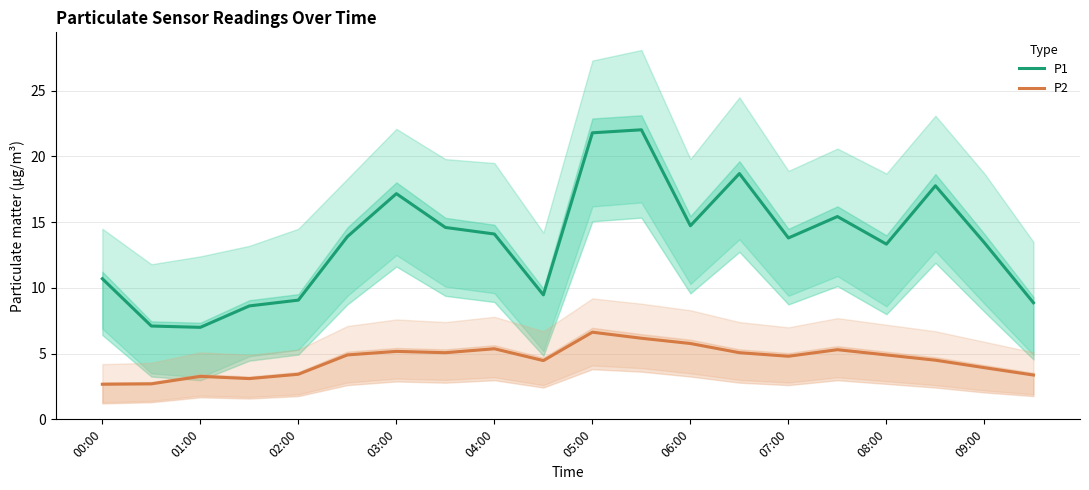

What is the difference between the maximum and minimum values in the P2 series?

4.0